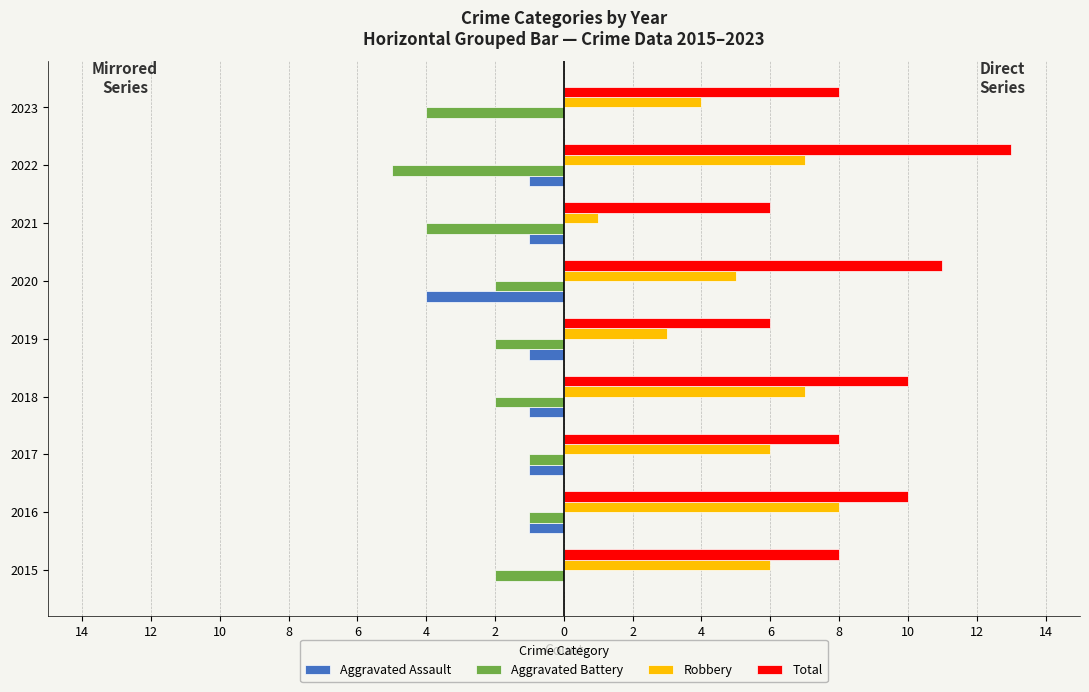

What are all the series names shown in the legend?

Aggravated Assault, Aggravated Battery, Robbery, Total